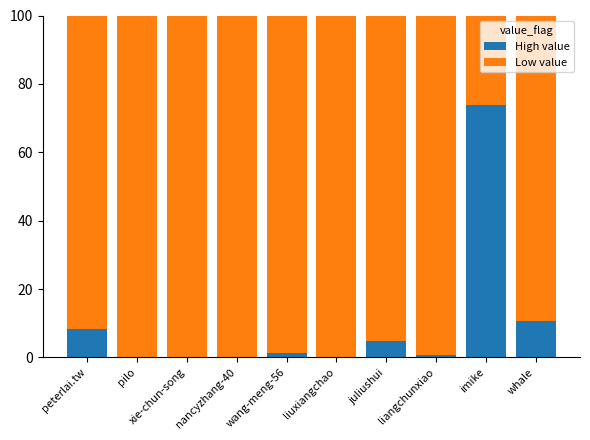

What is the total value across all series at juliushui?

100.0